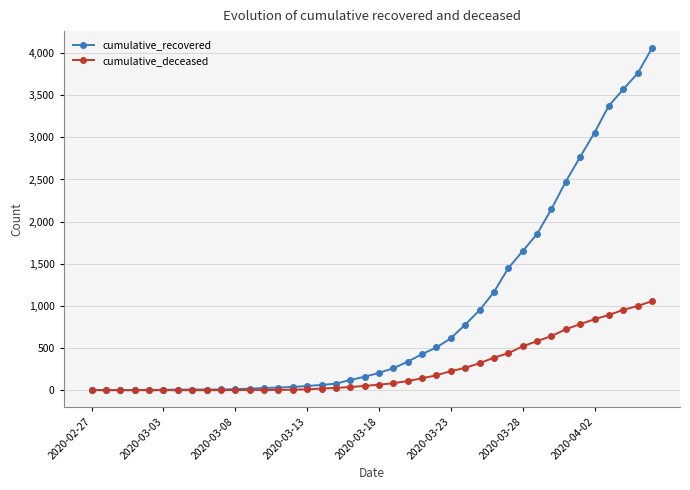

Which series has the largest total across all categories?

cumulative_recovered